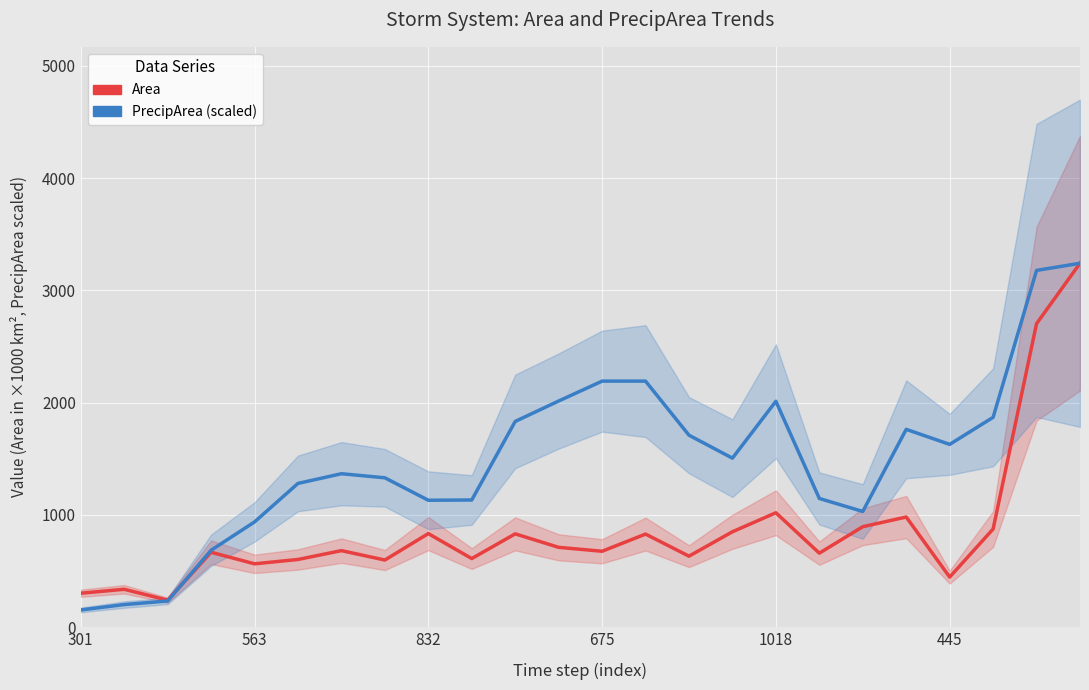

True or false: Area (×1000 km²) has more than 0 points higher than both neighbors.

True